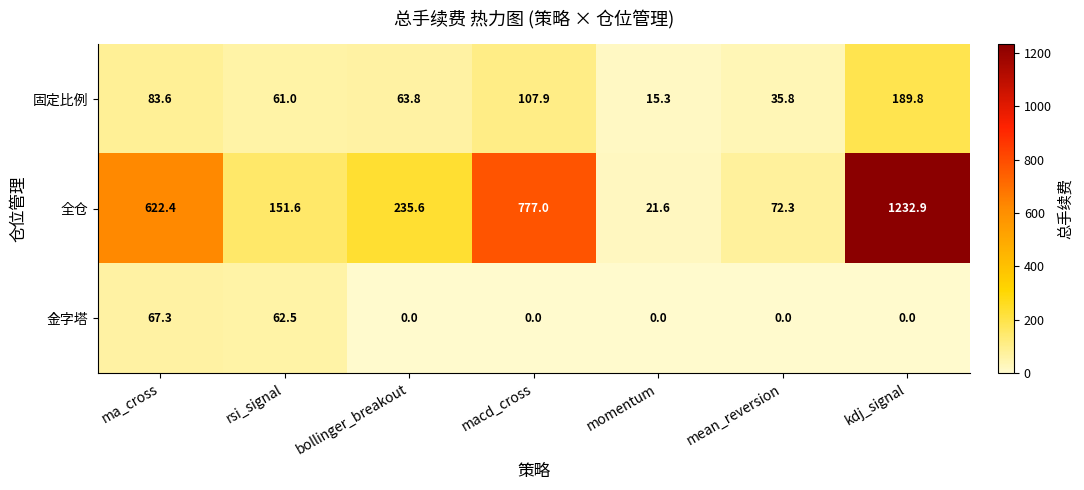

Which label corresponds to the largest value in the chart?

kdj_signal